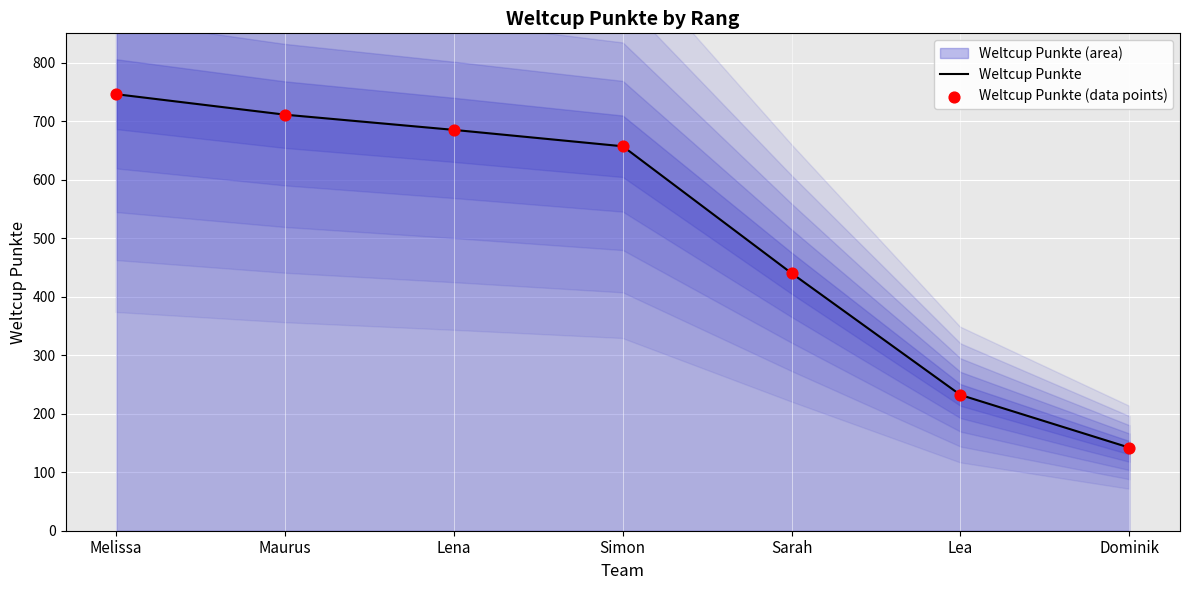

Is the value of Weltcup Punkte (data points) at Lea greater than the value of Weltcup Punkte at Sarah?

No